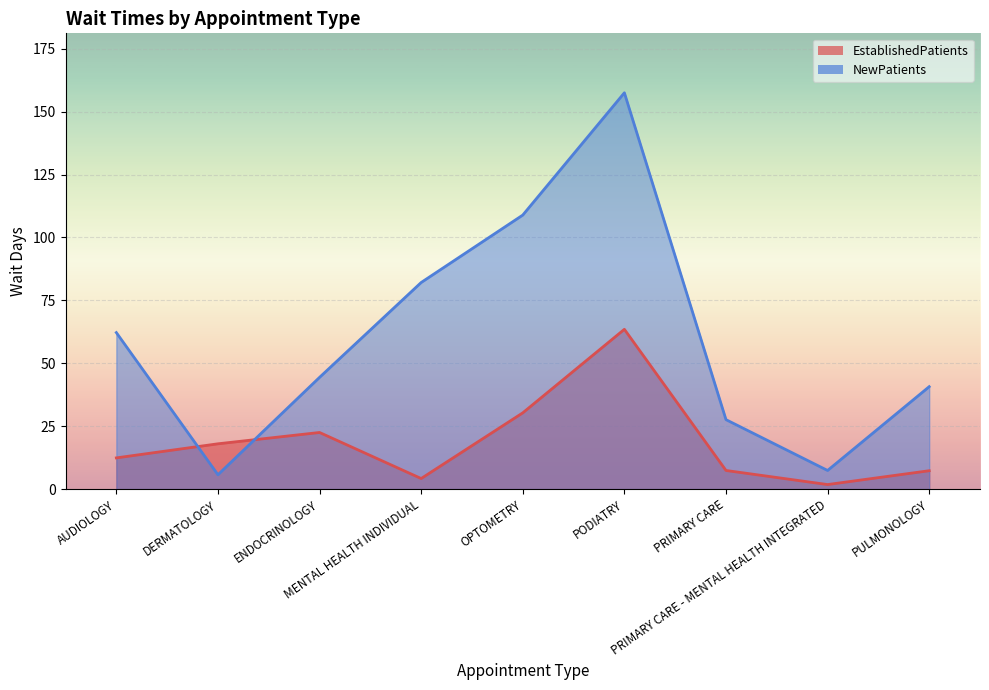

What is the average value of the EstablishedPatients series?

18.6